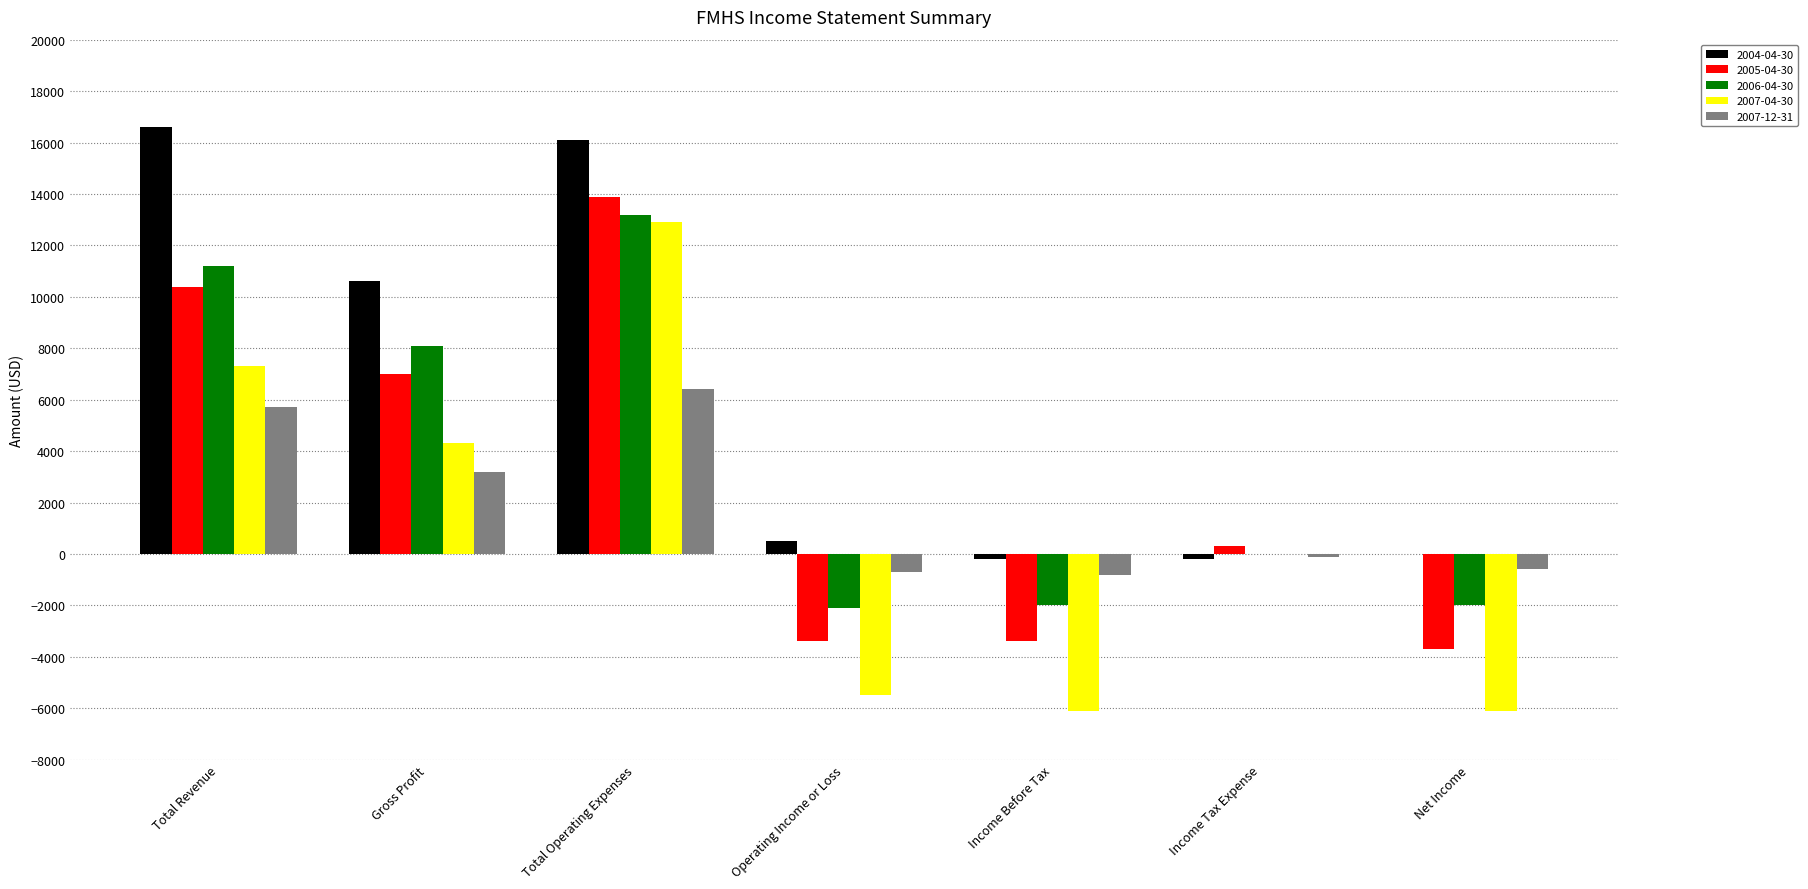

What is the sum of all 2004-04-30 values?

43400